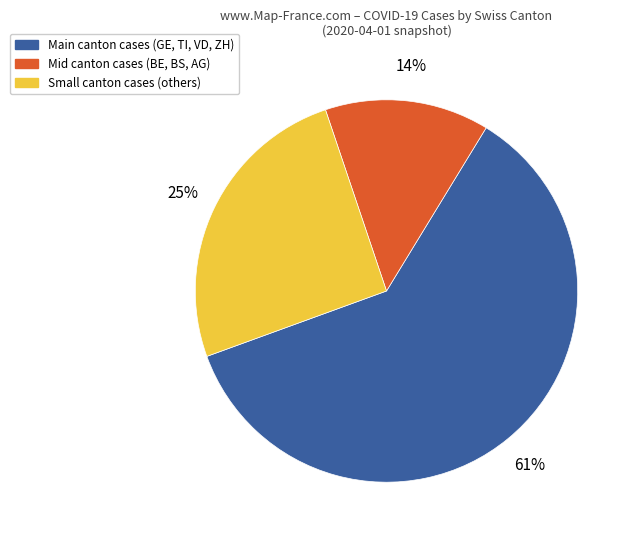

Is there any slice that represents more than half of the pie?

Yes